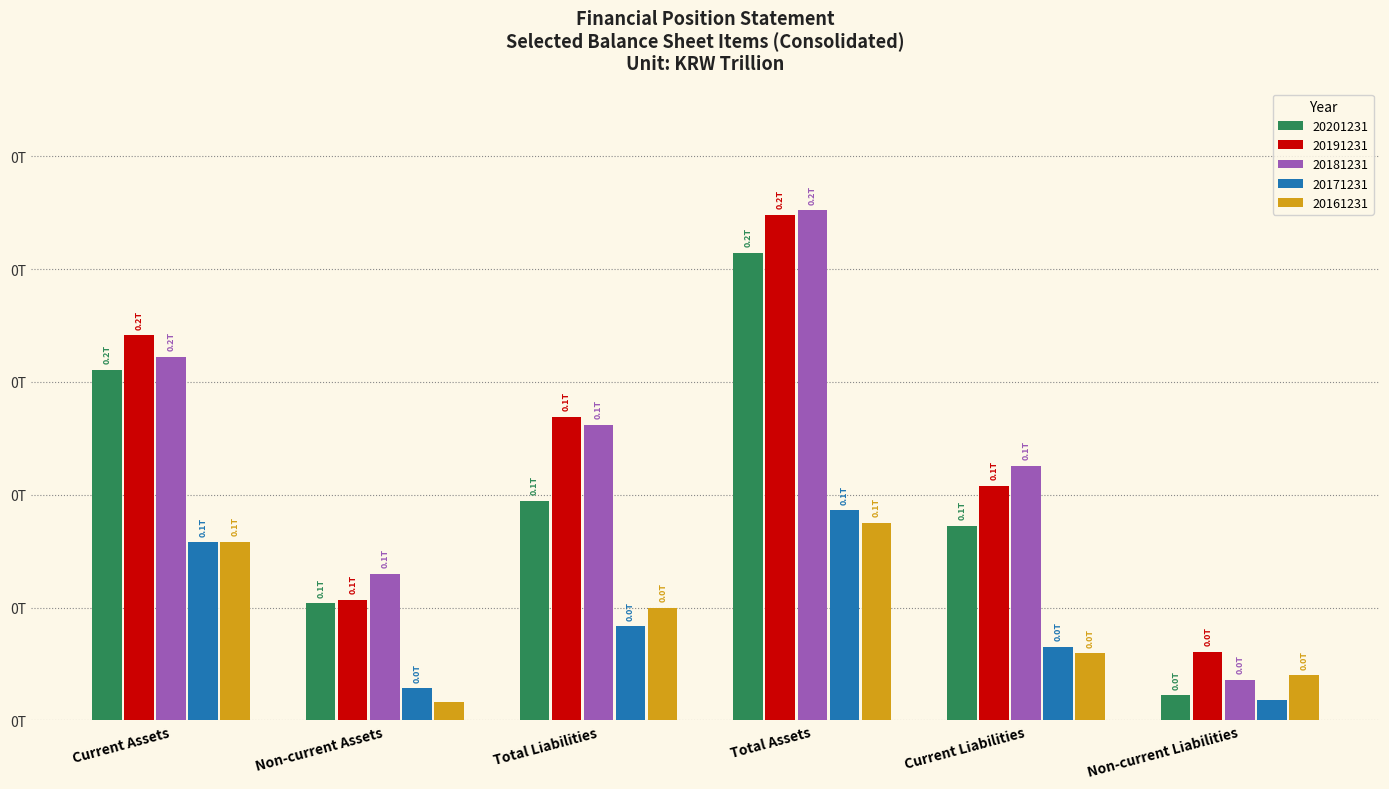

Between Current Liabilities and Total Assets, which is larger?

Total Assets